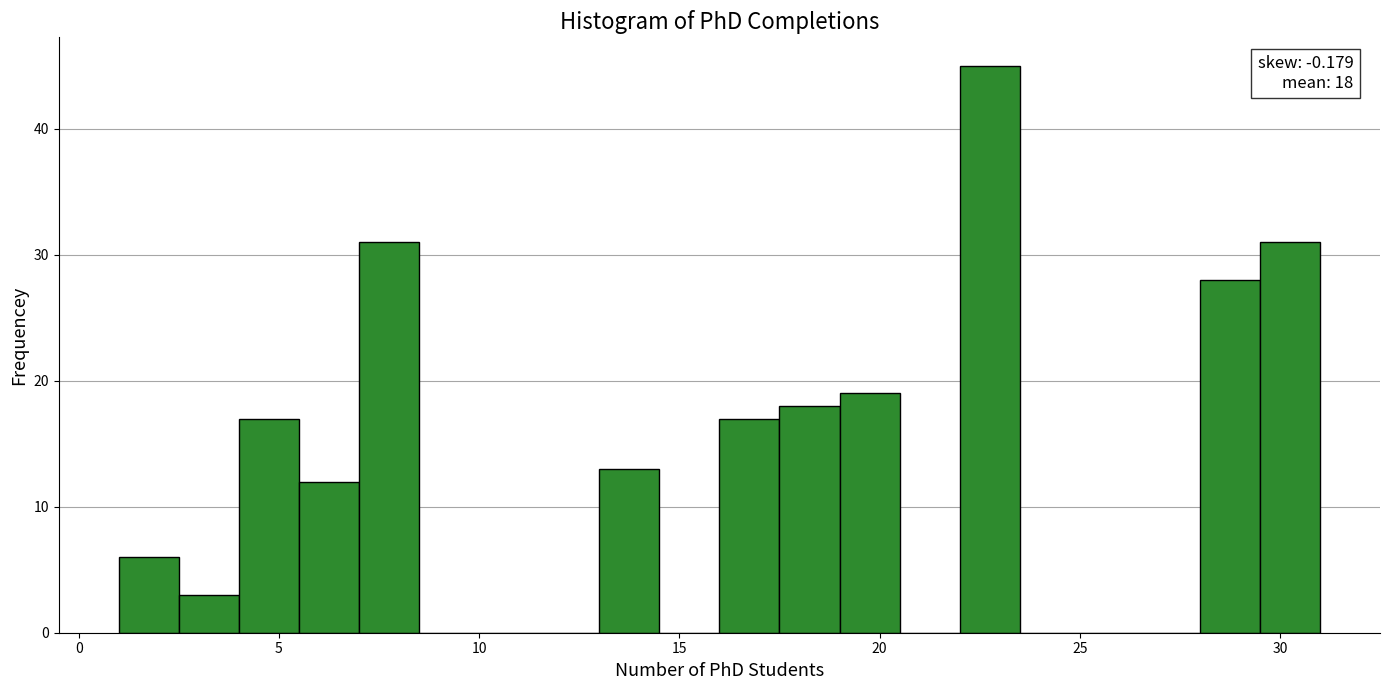

Around what value on the x-axis is the tallest bar? Give the approximate position of its centre, as read against the axis.

23.0